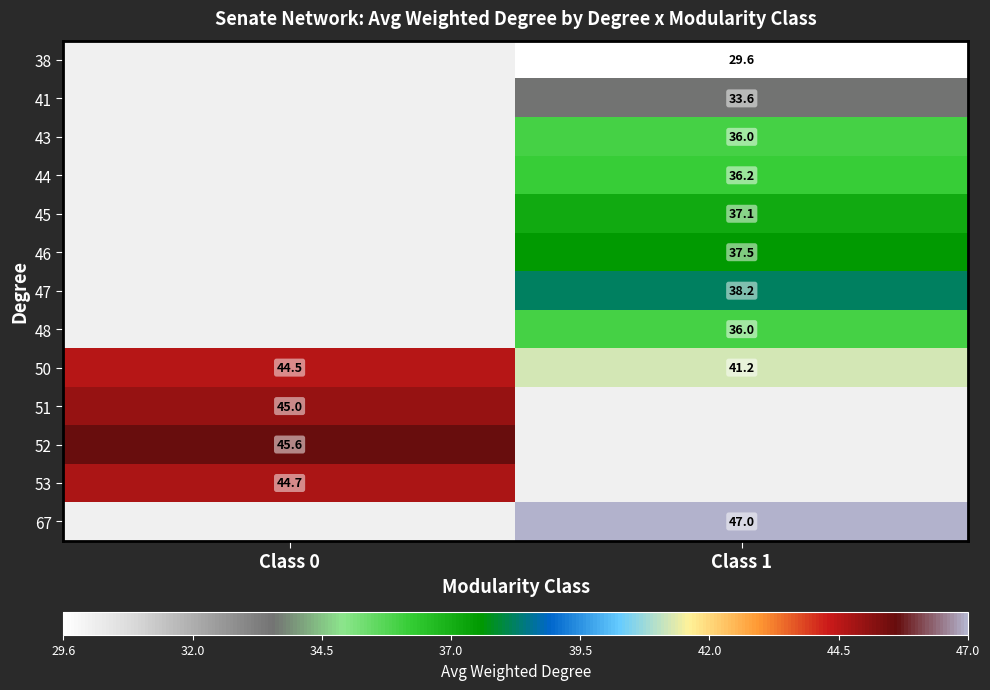

Count the number of data series in this chart.

13